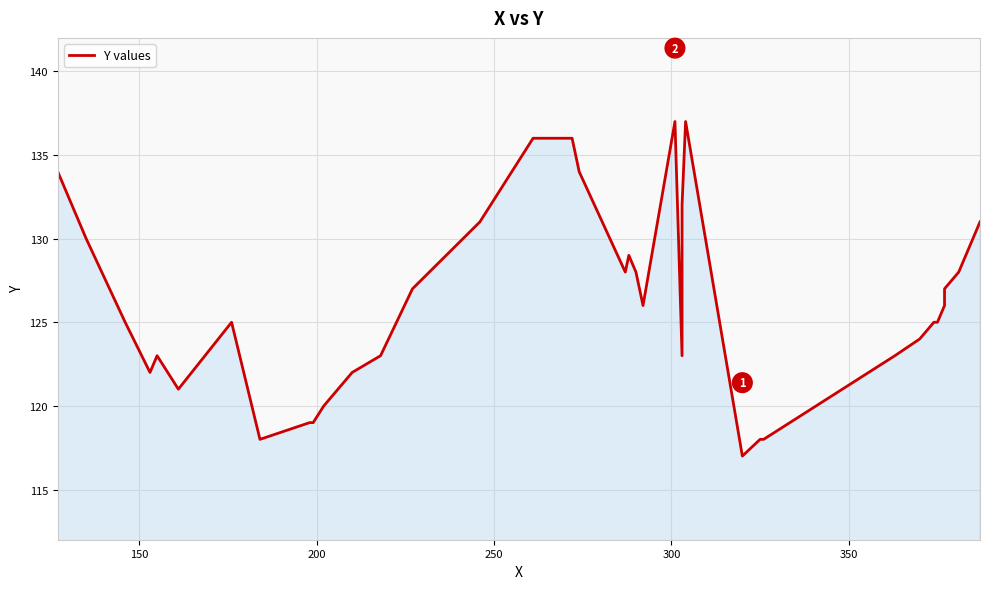

How many series are shown in this chart?

1